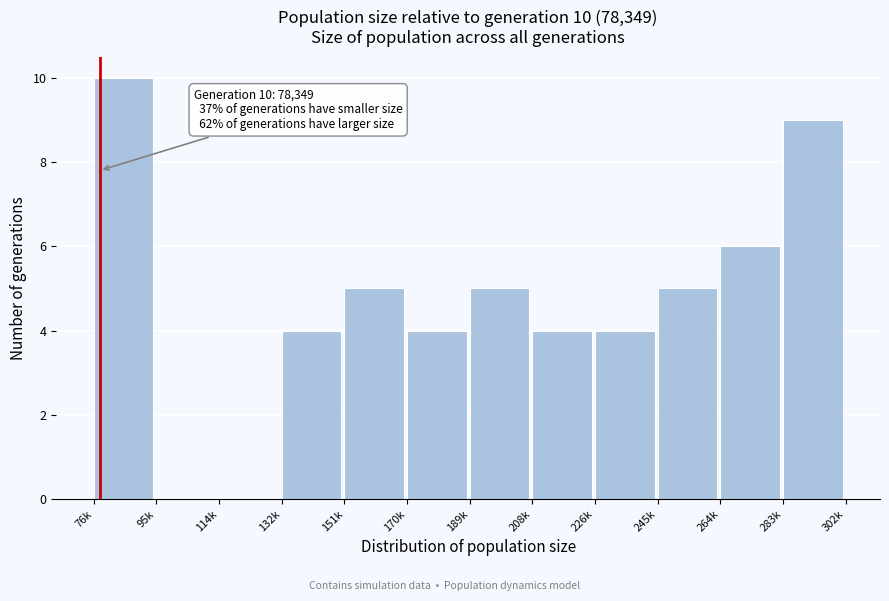

Reading left to right, extract all data points from this chart.

76k=10	95k=0	114k=0	132k=4	151k=5	170k=4	189k=5	208k=4	226k=4	245k=5	264k=6	283k=9